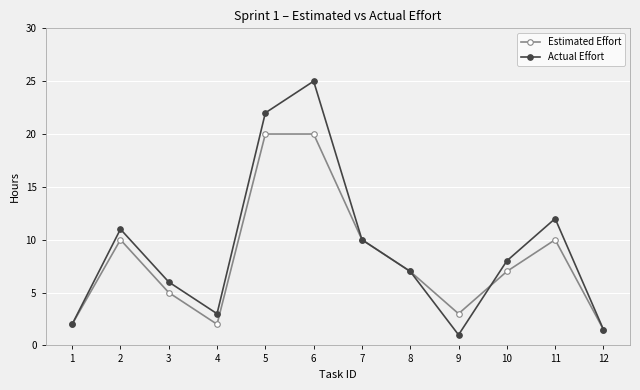

Where is Actual Effort nearest to the value 13?

11